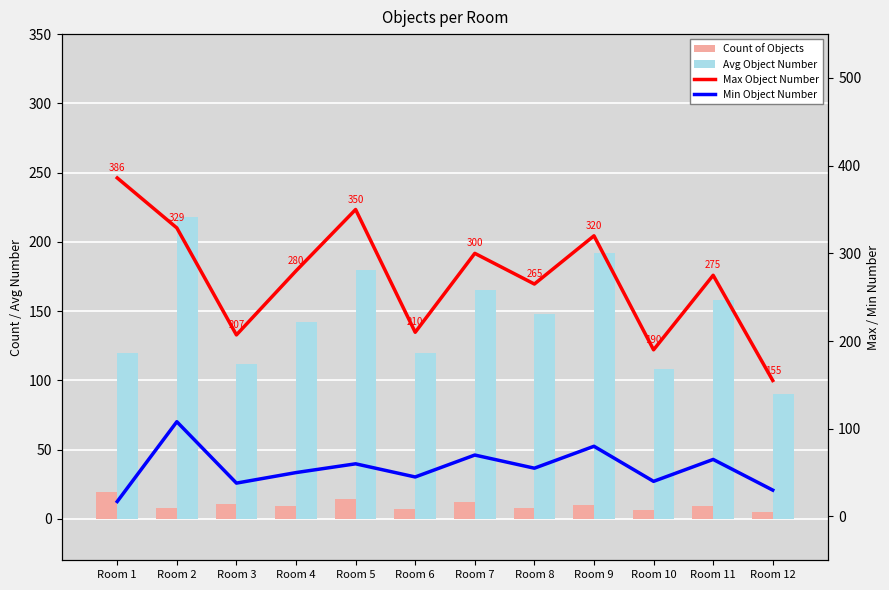

At which category is the sum across all series the highest?

Room 2